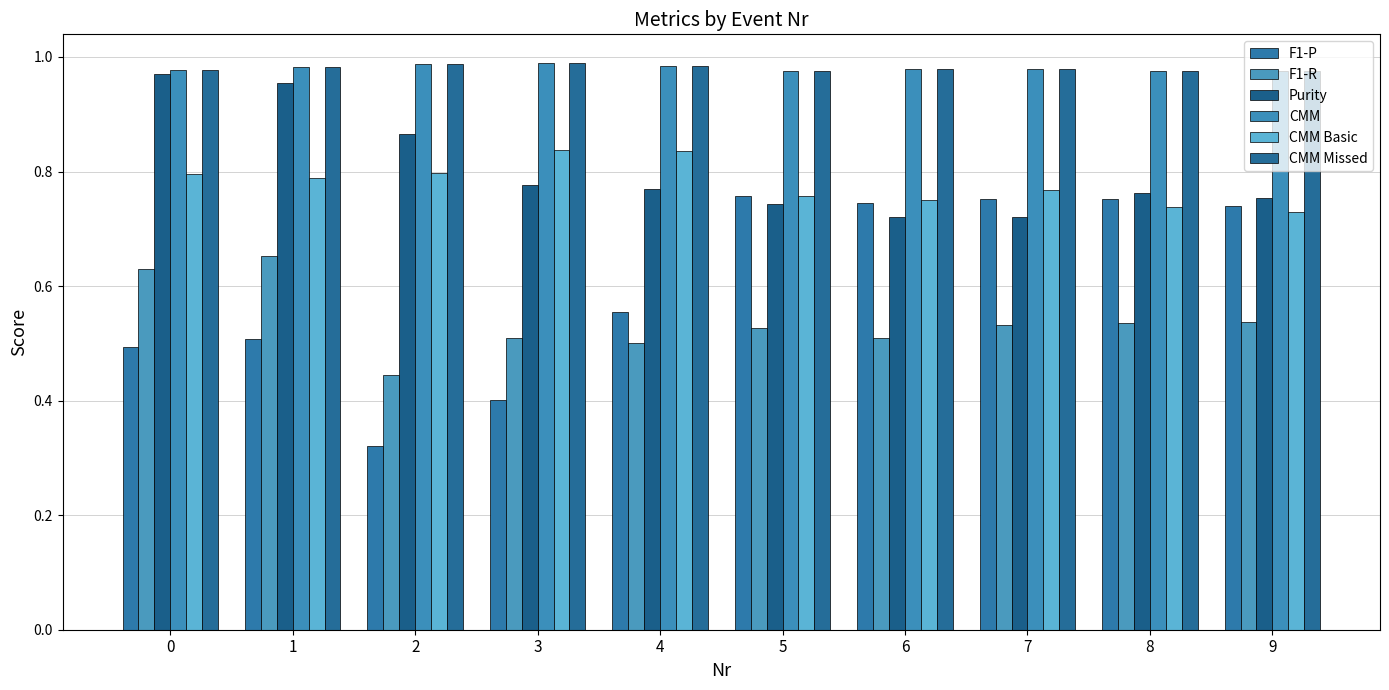

Does the chart contain stacked bars?

No